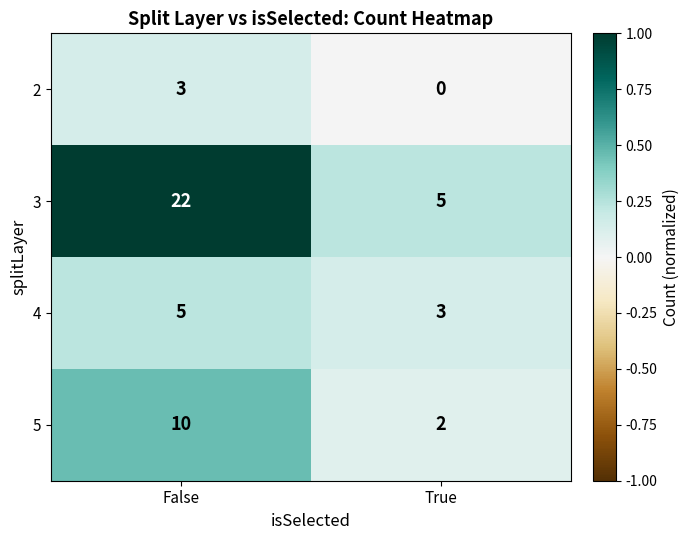

Which series has the widest spread of values?

3